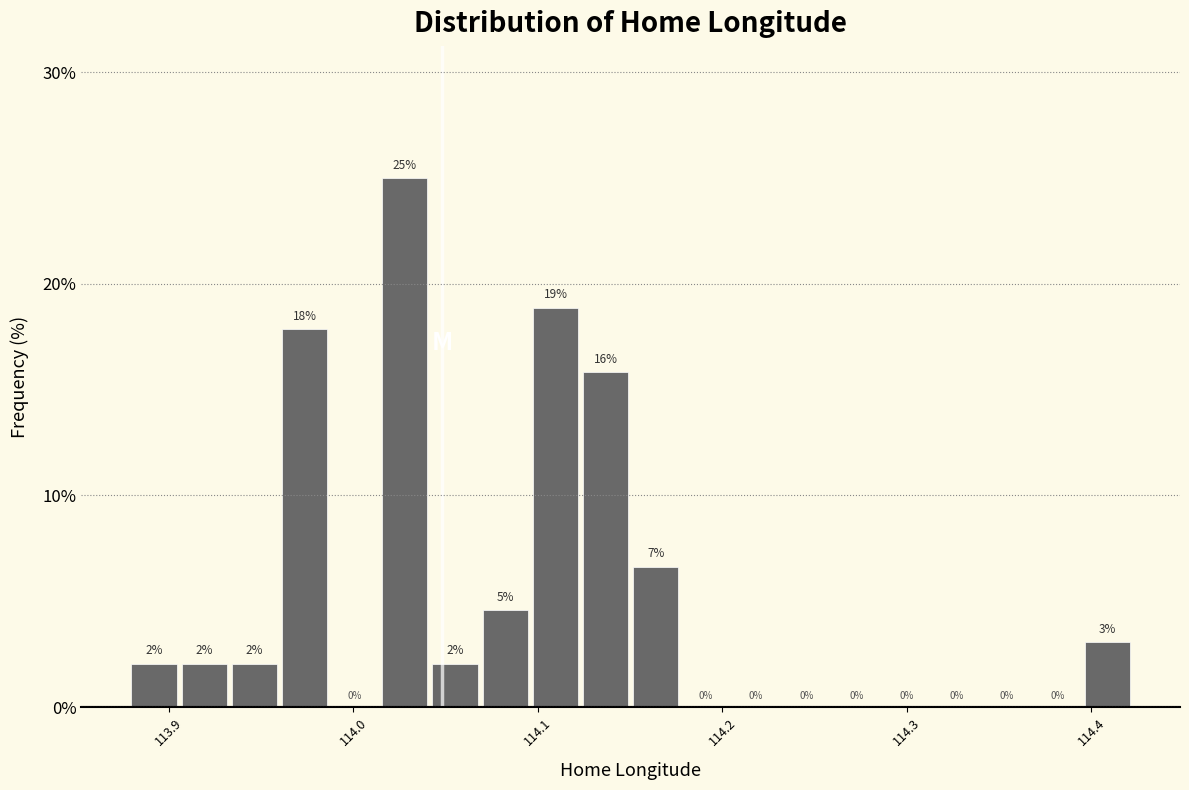

Read against the x-axis, roughly where is the centre of the tallest bar?

114.03